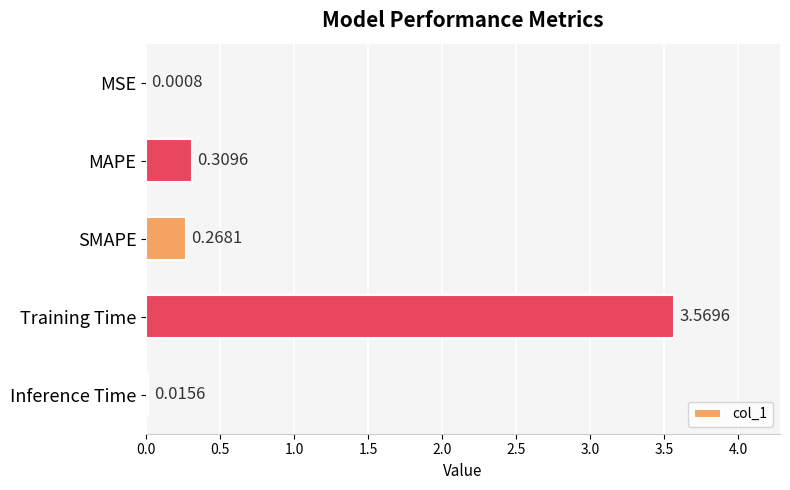

Does the chart contain stacked bars?

No